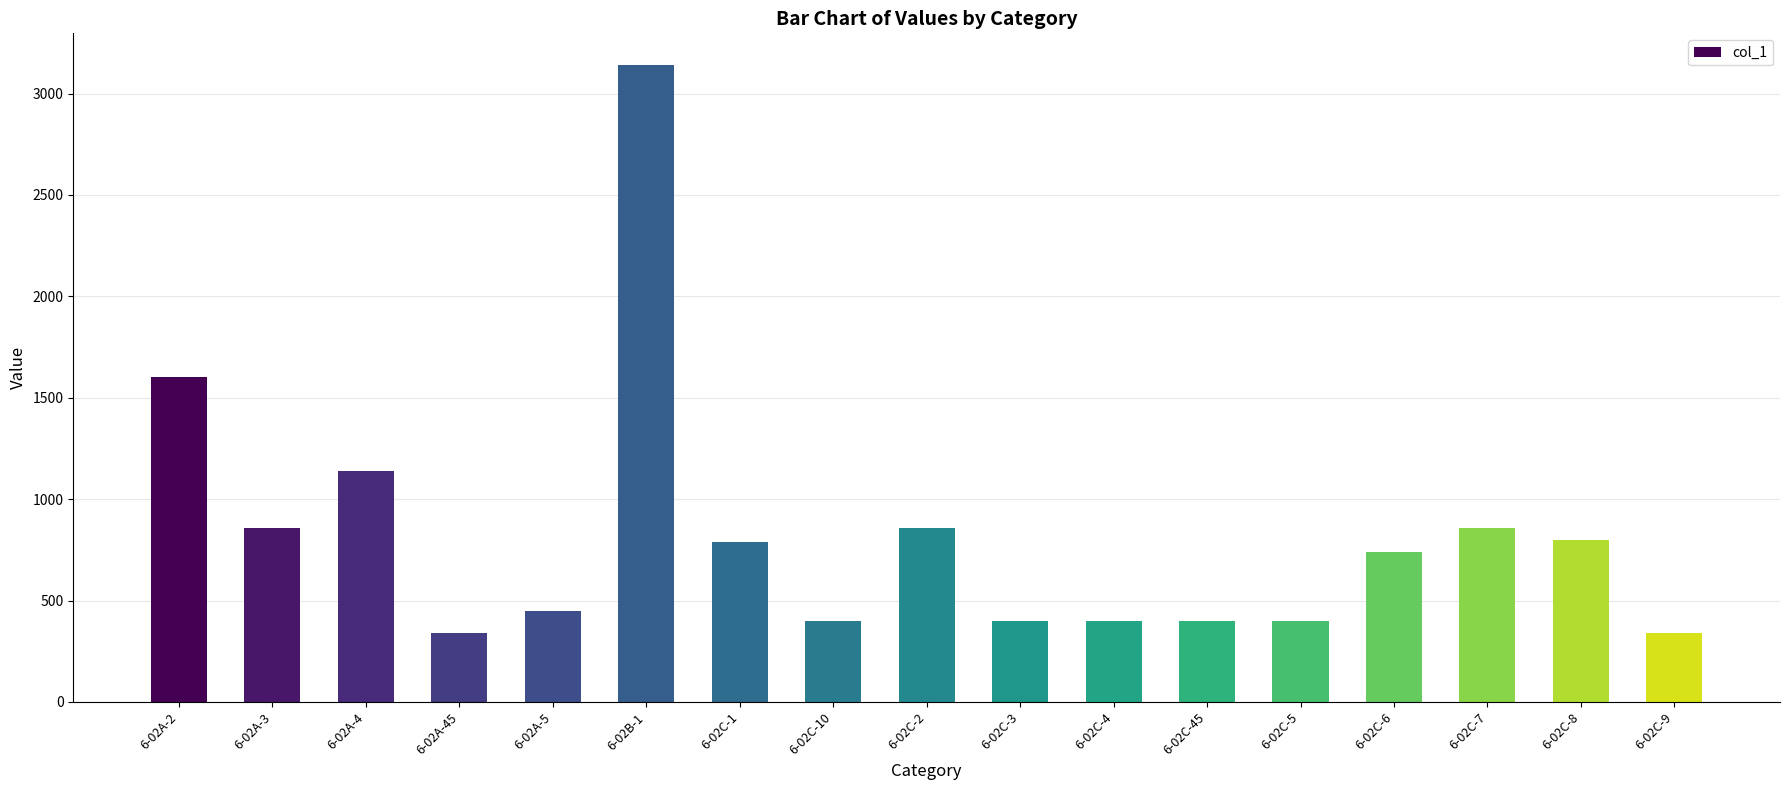

Approximately how many times larger is the value at 6-02B-1 compared to 6-02C-6?

4.2